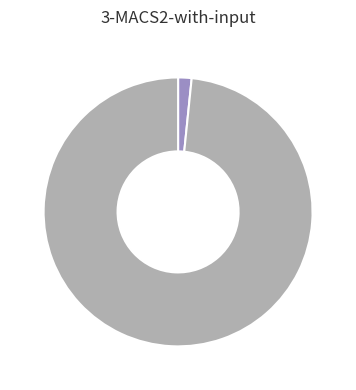

Is there a majority slice in this chart?

Yes